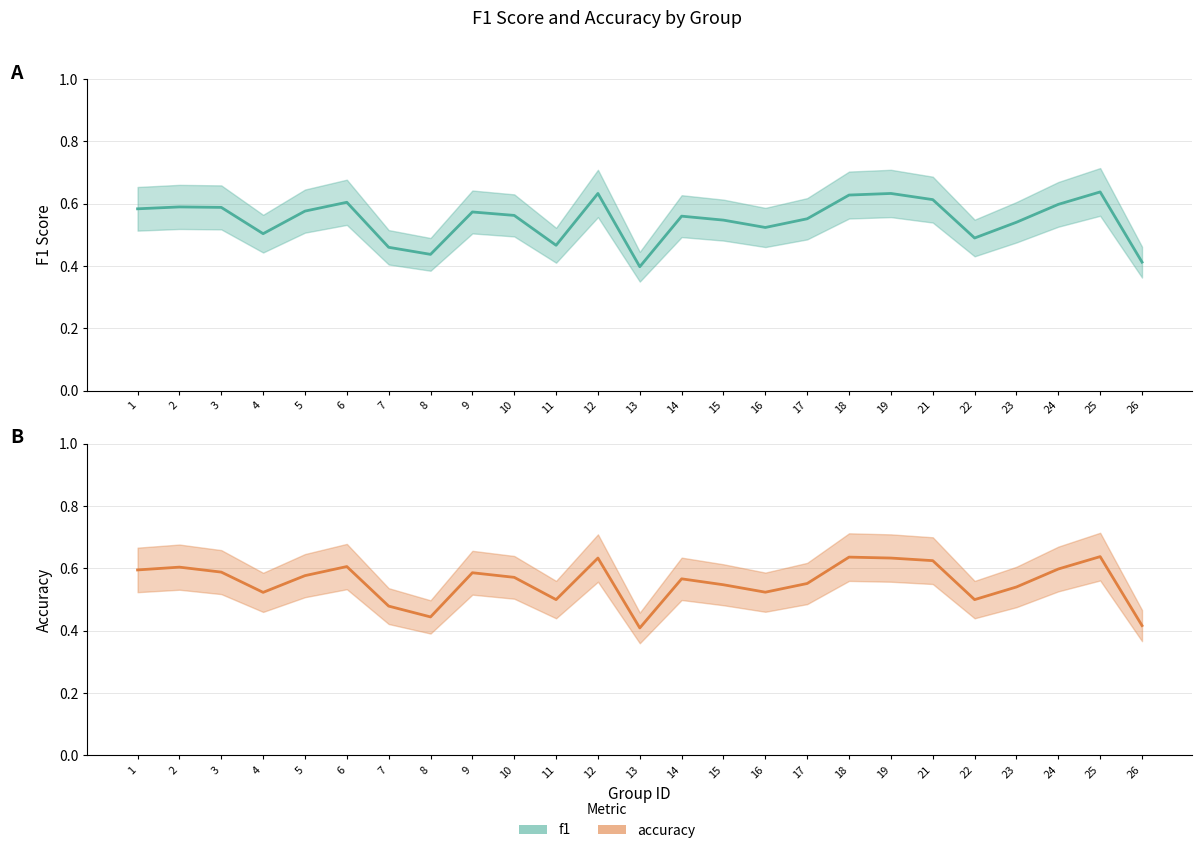

True or false: f1 and accuracy cross at least once.

False